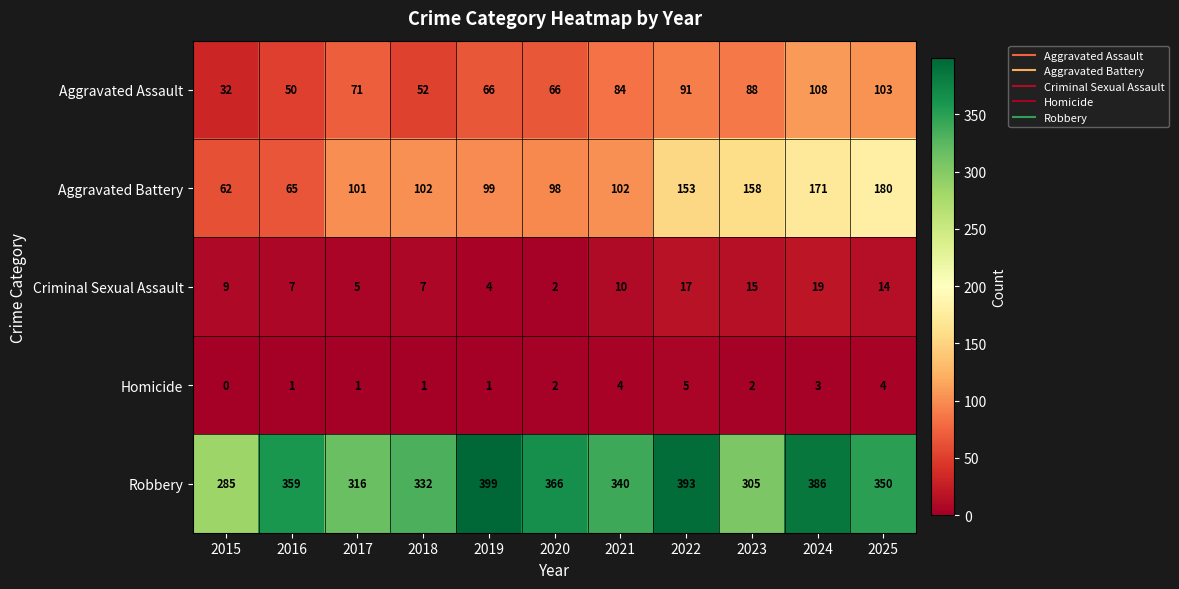

At 2017, list the series in order from smallest to largest.

Homicide, Criminal Sexual Assault, Aggravated Assault, Aggravated Battery, Robbery